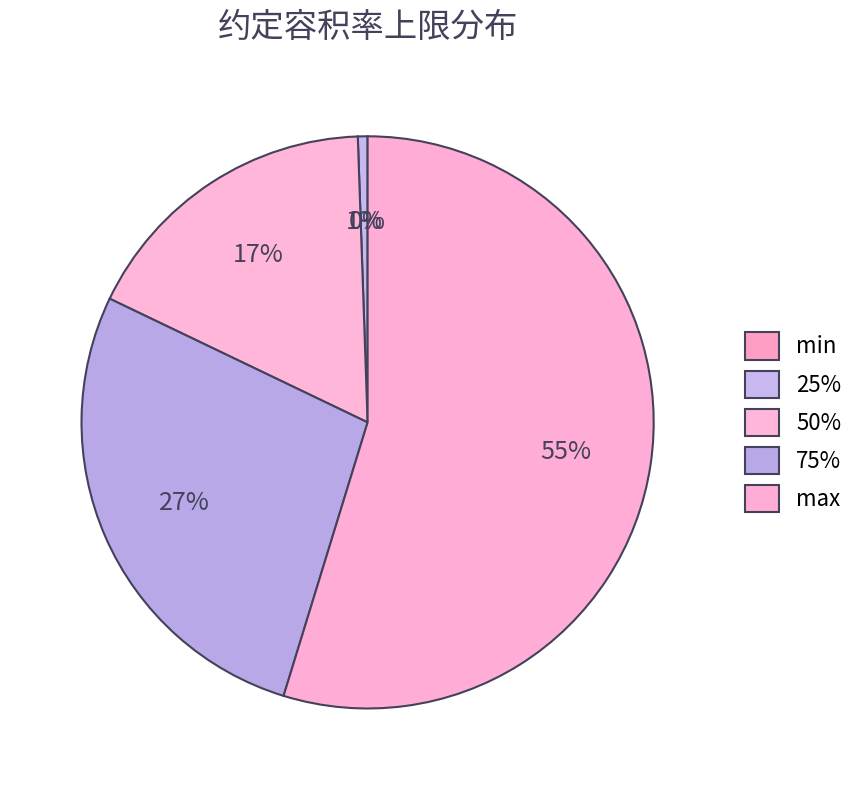

Rank the categories by value from lowest to highest.

min, 25%, 50%, 75%, max